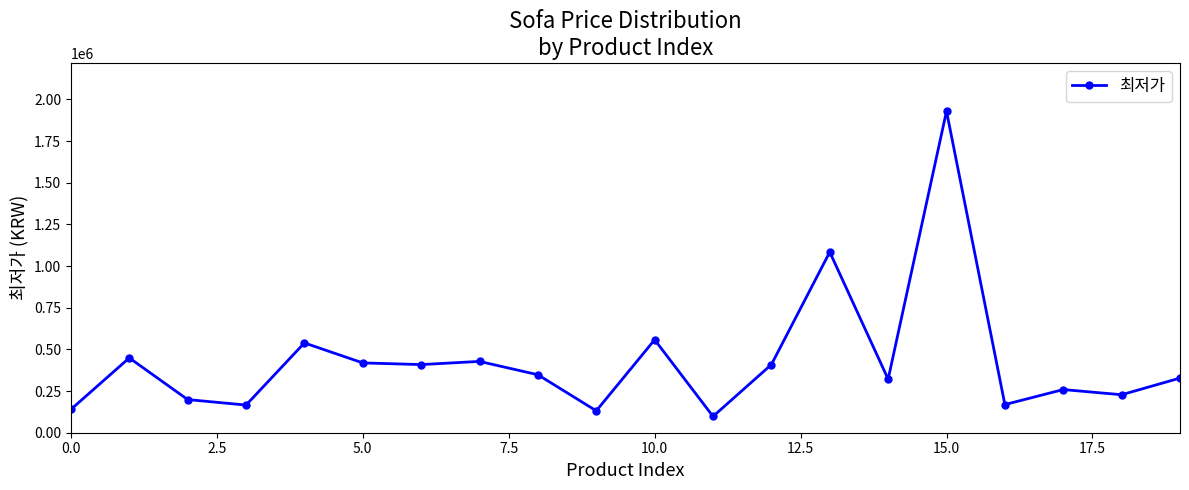

What is the difference between the maximum and minimum values?

1831980